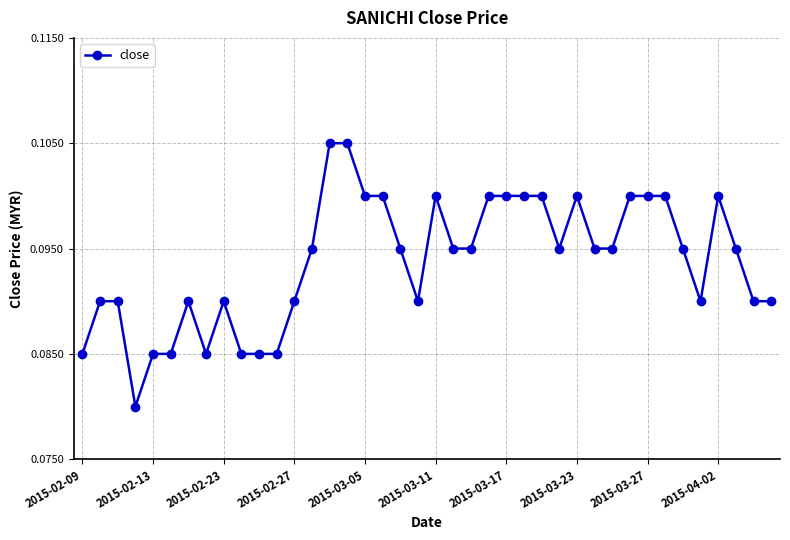

What is the sum of all values?

3.8